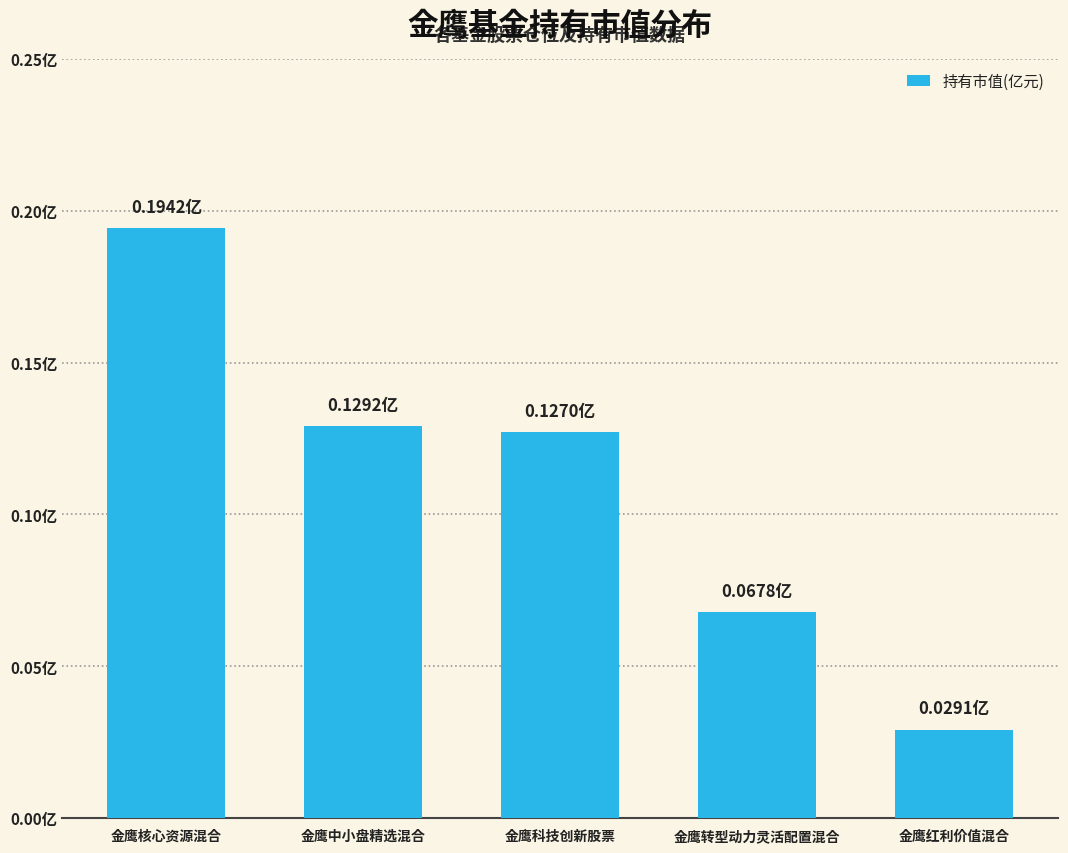

List the labels in order of value, largest first.

金鹰核心资源混合, 金鹰中小盘精选混合, 金鹰科技创新股票, 金鹰转型动力灵活配置混合, 金鹰红利价值混合